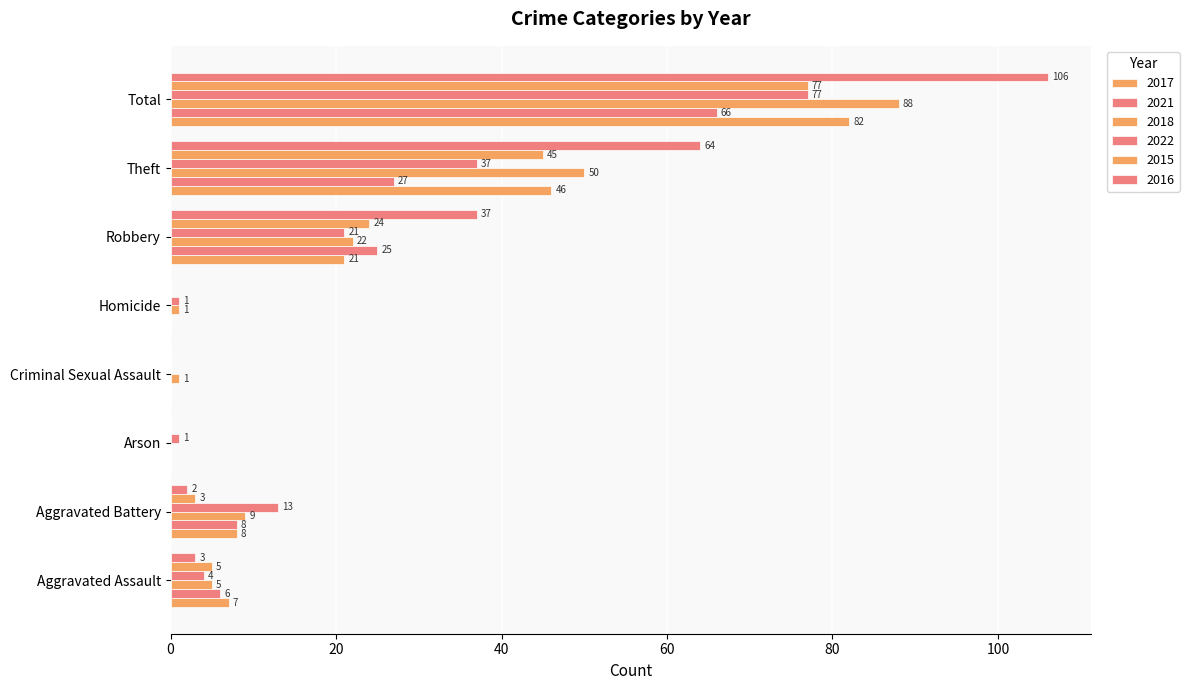

True or false: 2017 has a value of 7 at Aggravated Assault.

True